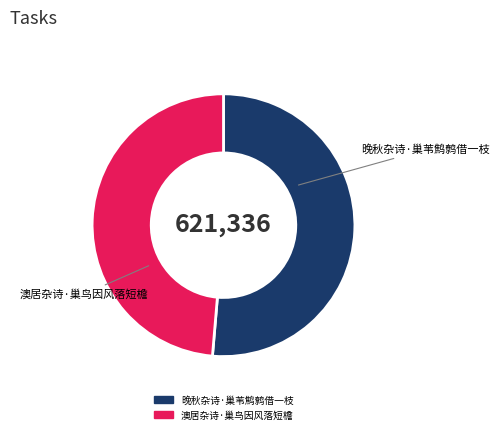

Combined, do 澳居杂诗·巢鸟因风落短檐 and 晚秋杂诗·巢苇鹪鹩借一枝 account for over 50%?

Yes